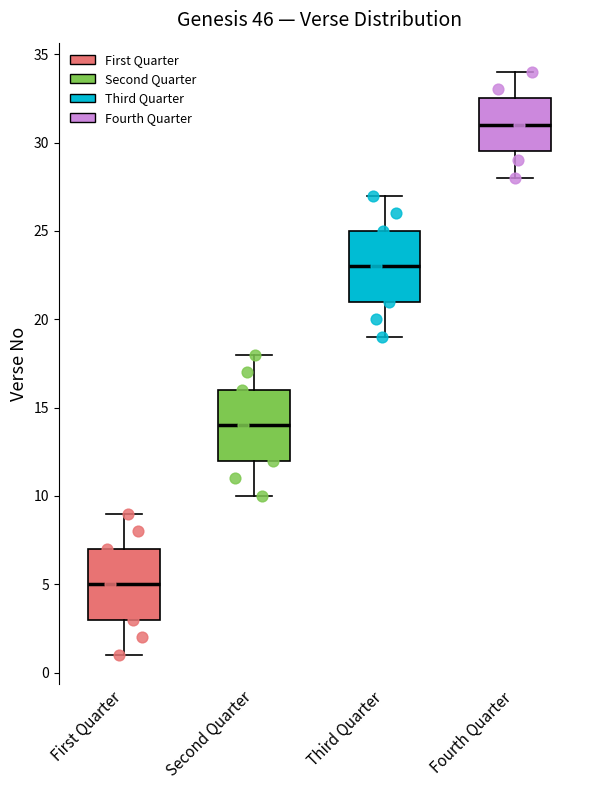

Which box has the lowest median line?

First Quarter